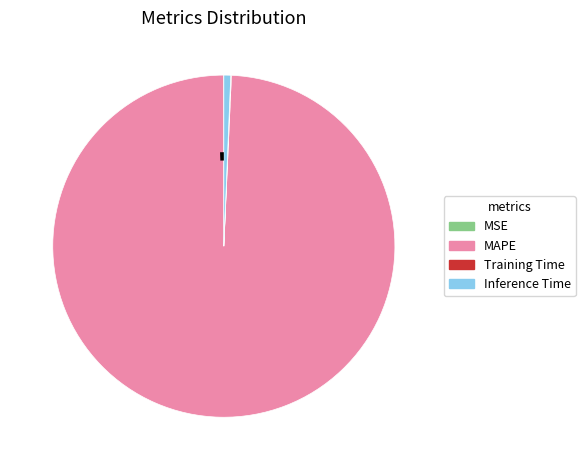

Does MAPE account for over 50% of the chart?

Yes